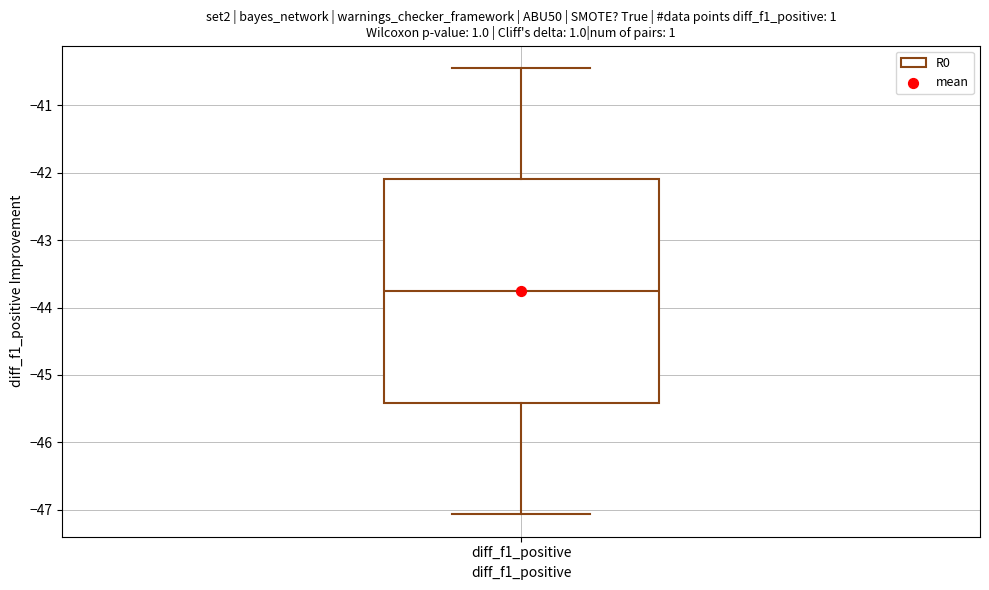

Where does the median line of the box for diff_f1_positive sit on the y-axis? The values are not printed on the chart, so give them approximately, as read against the axis.

-43.8